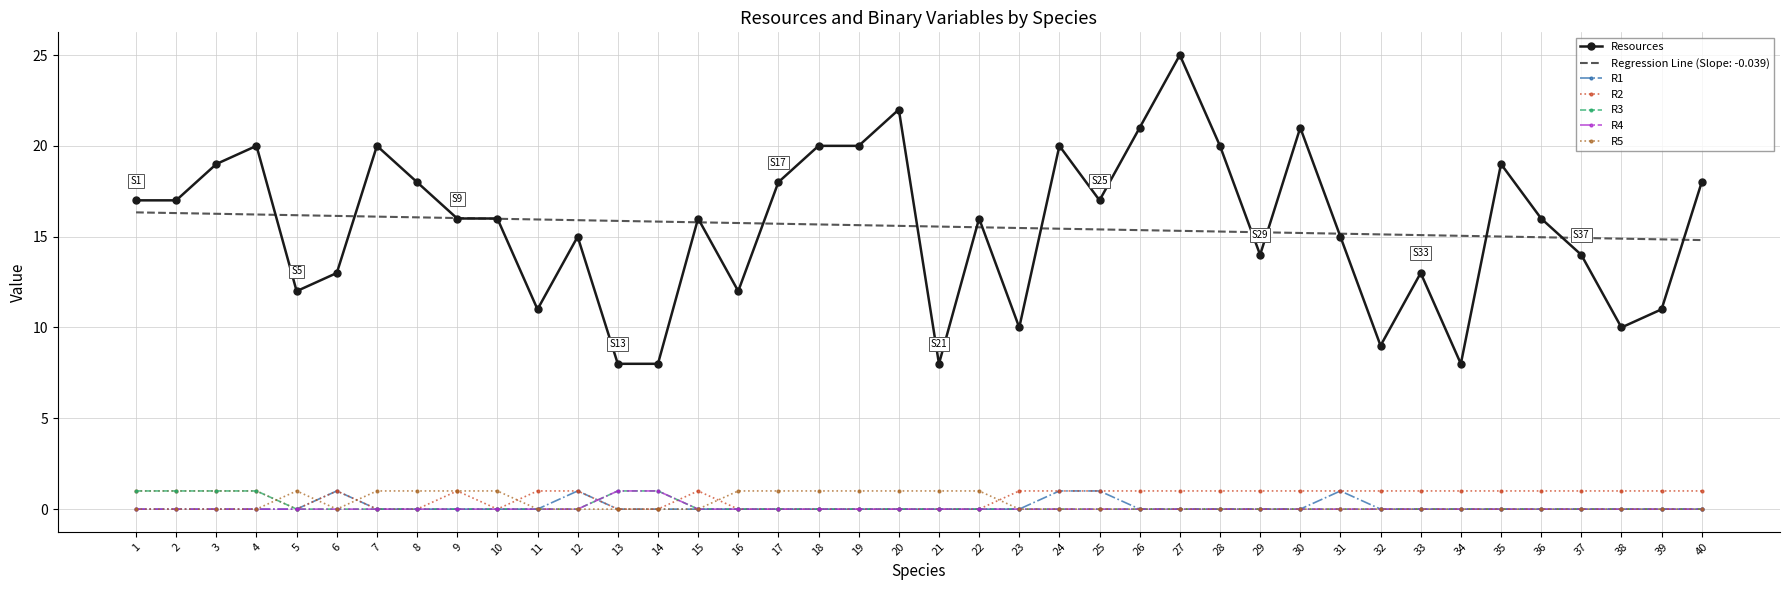

What is the total value across all series at 22?

32.5